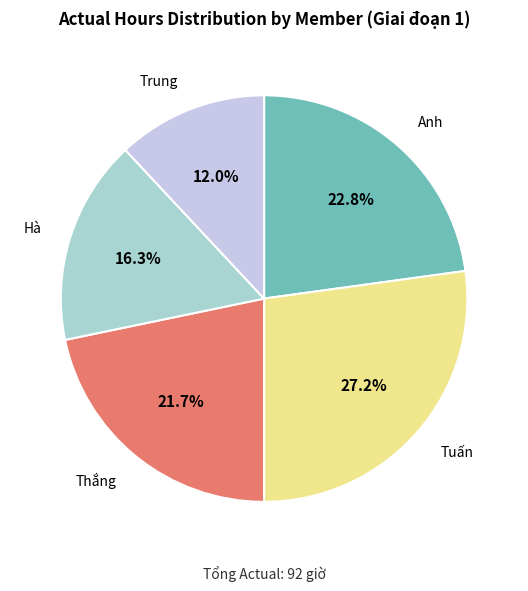

Approximately how many times larger is the value at Hà compared to Tuấn?

0.6